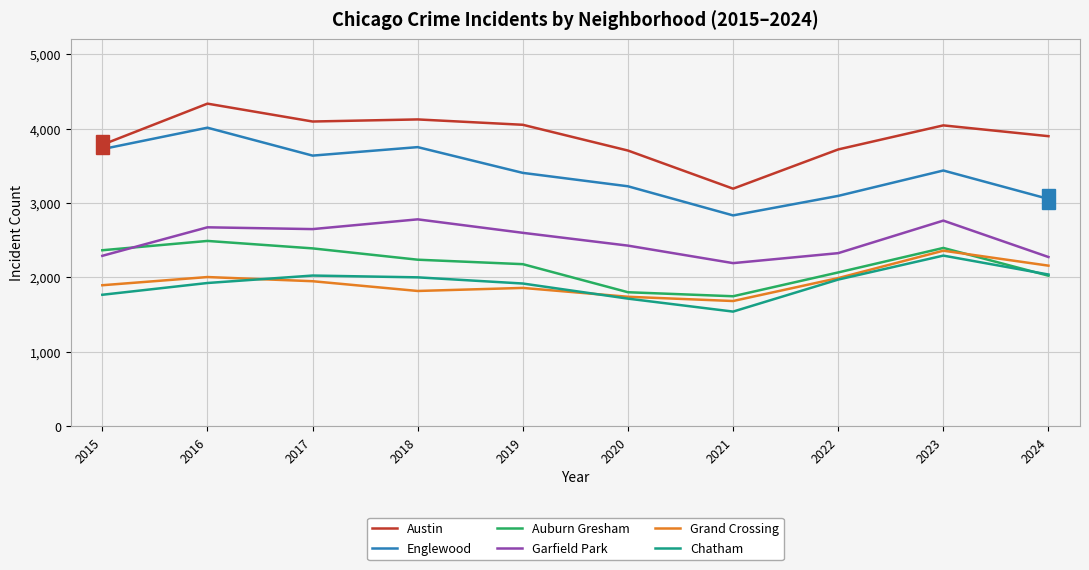

At which label does Englewood first exceed 3436?

2015